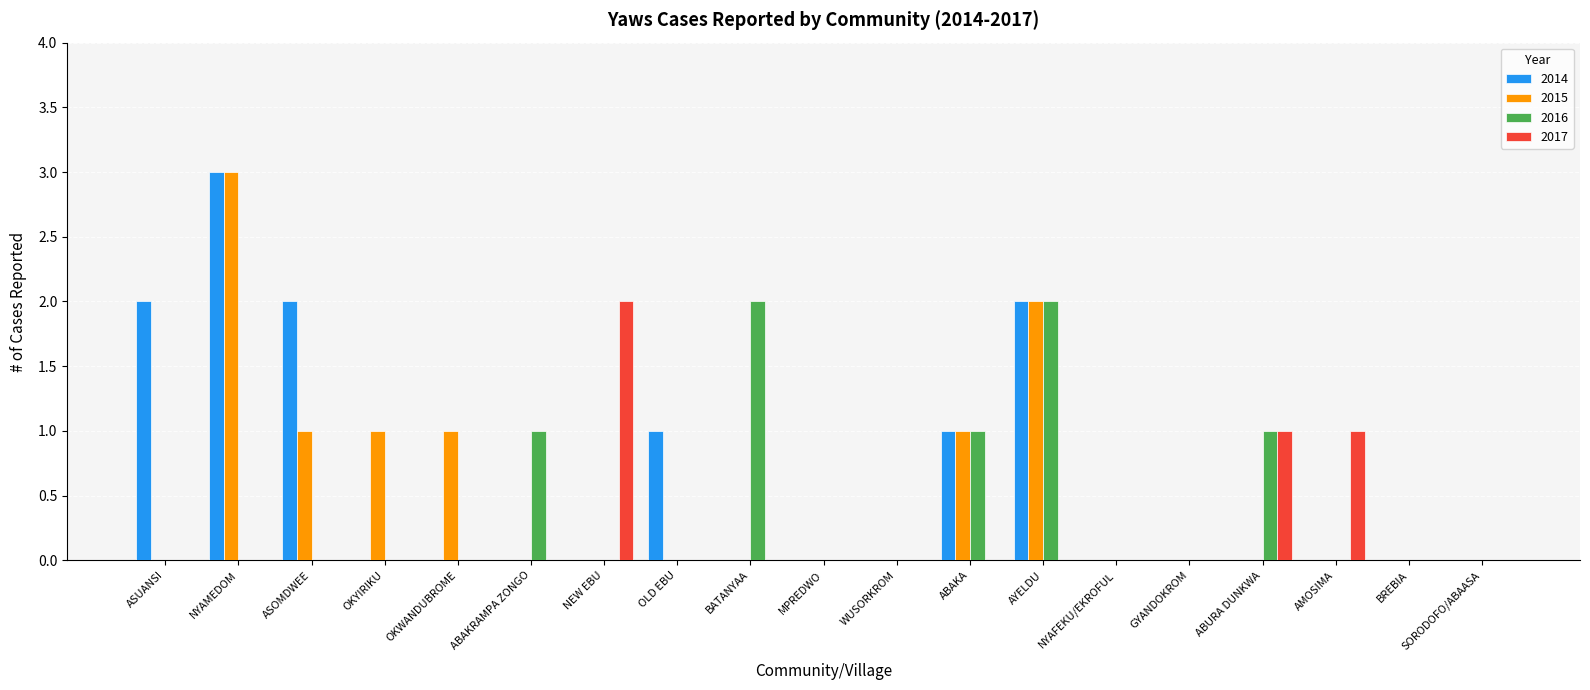

Is the value of 2016 at BATANYAA greater than the value of 2015 at MPREDWO?

Yes